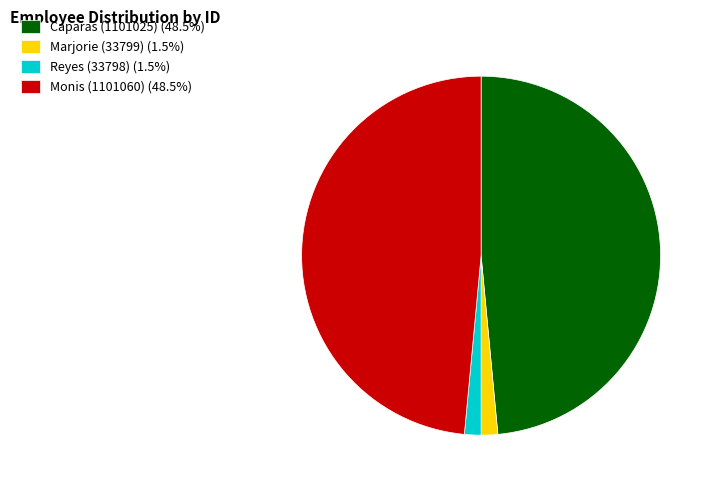

The Monis (1101060) slice represents 49% of the pie. True or false?

True